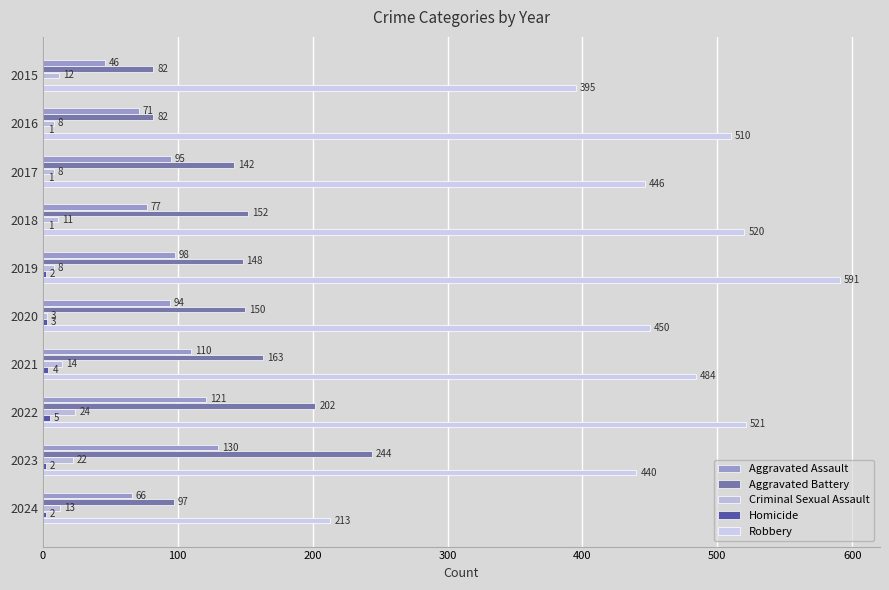

How many distinct data groups are displayed?

5